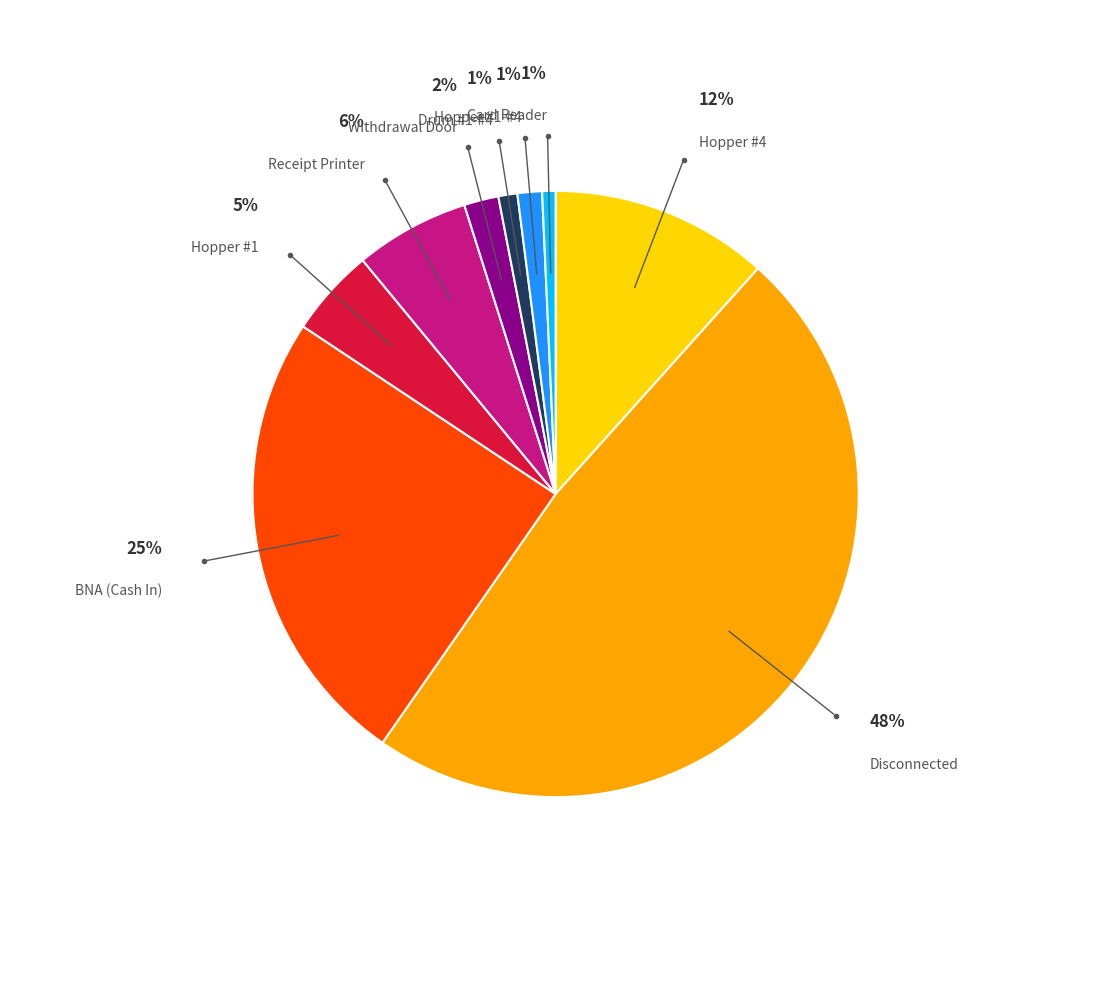

What is the ratio of the value at Hopper #1 to the value at Hopper #4?

0.4